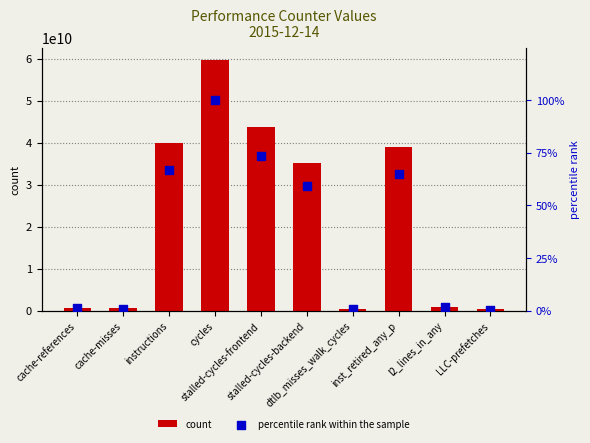

Is the value of count at cycles greater than the value of percentile rank within the sample at inst_retired_any_p?

Yes